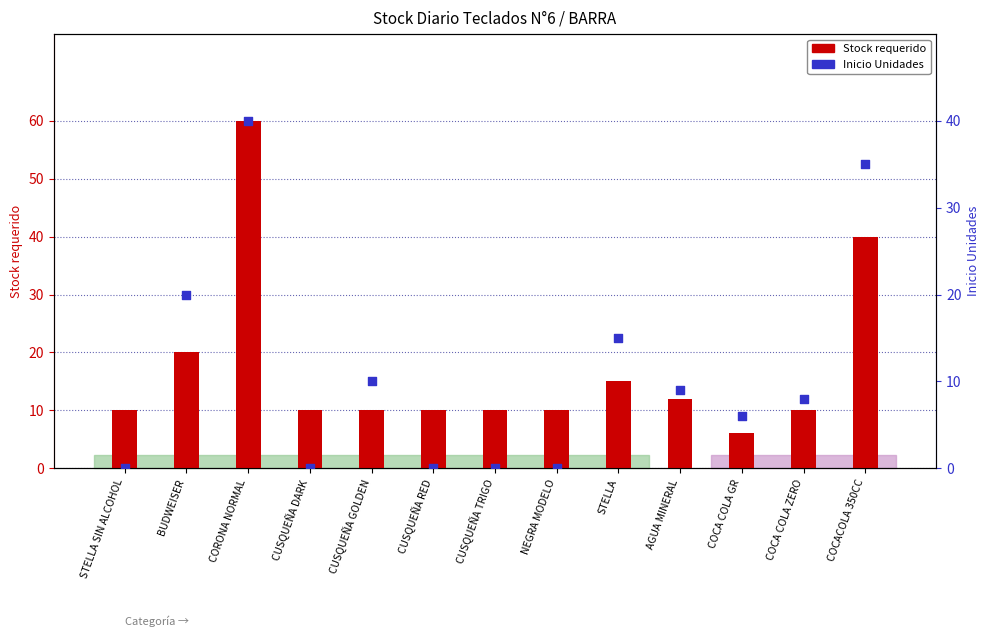

Which series has the largest total across all categories?

Stock requerido